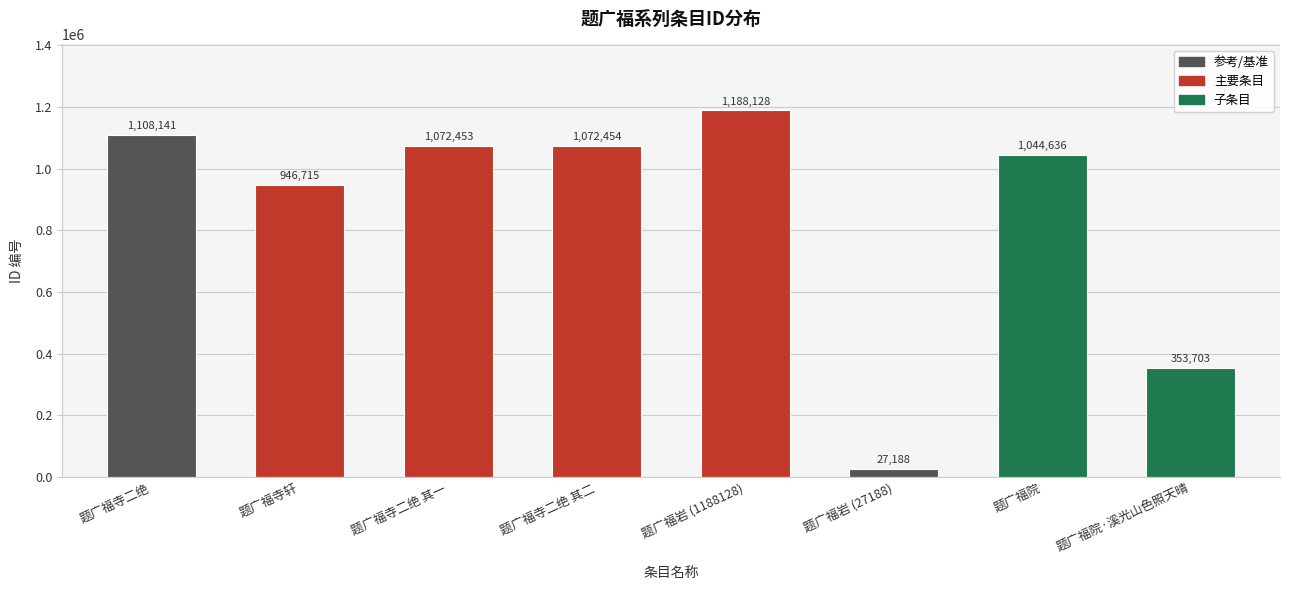

The value at 题广福寺二绝 其二 is 1072454. True or false?

True